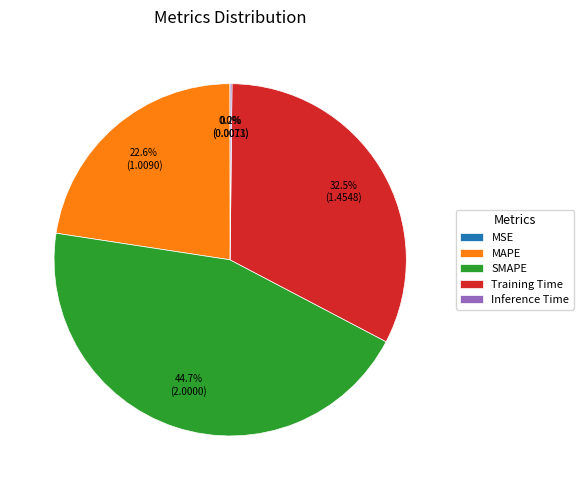

Is there a majority slice in this chart?

No